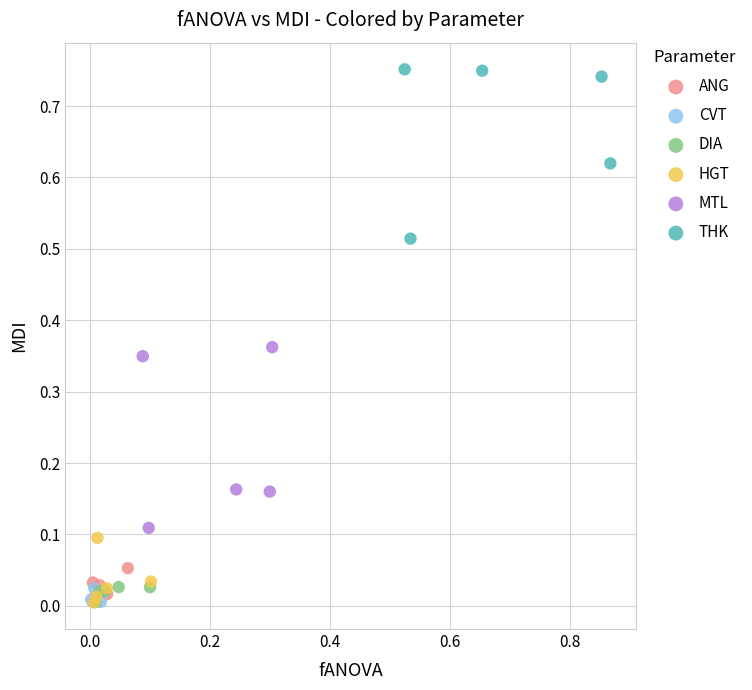

What are all the series names shown in the legend?

ANG, CVT, DIA, HGT, MTL, THK